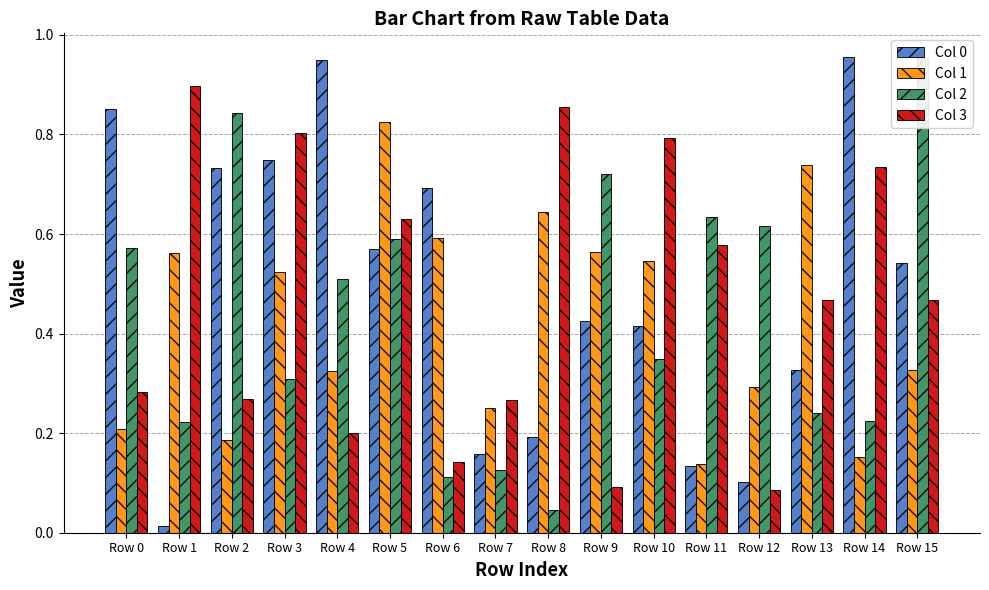

How many Col 3 values are between 0 and 1?

16